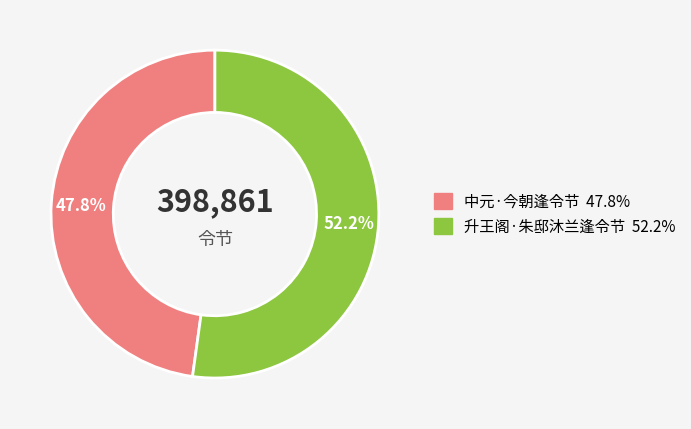

What percentage is the 中元·今朝逢令节 slice, to the nearest percent?

48%